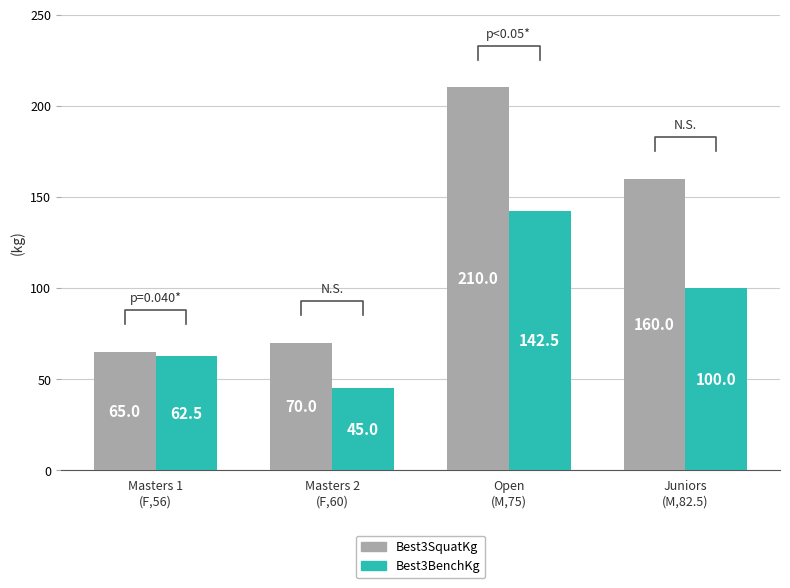

What is the minimum value shown in the chart?

45.0